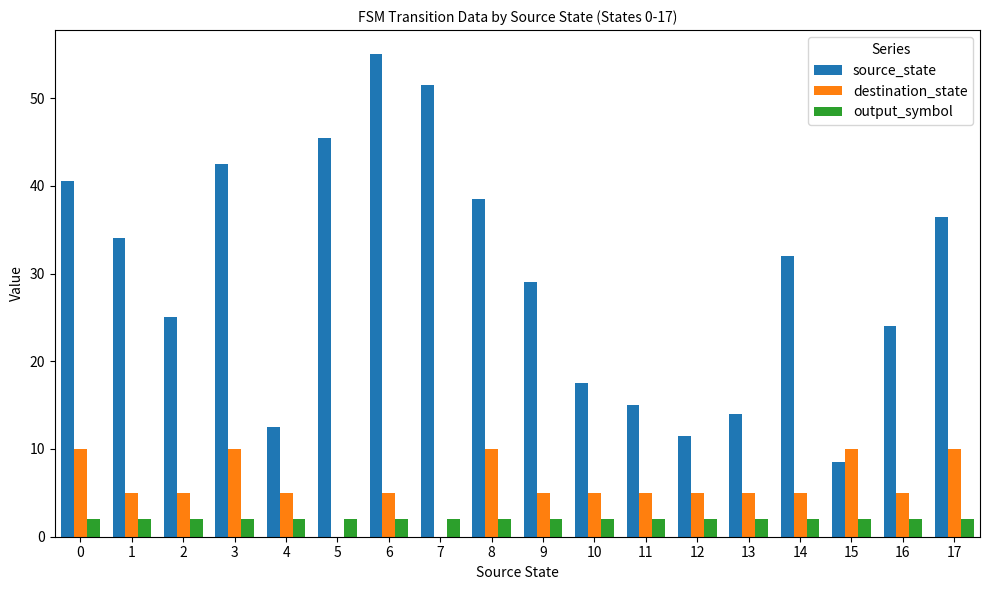

What is the sum of all source_state values?

533.0